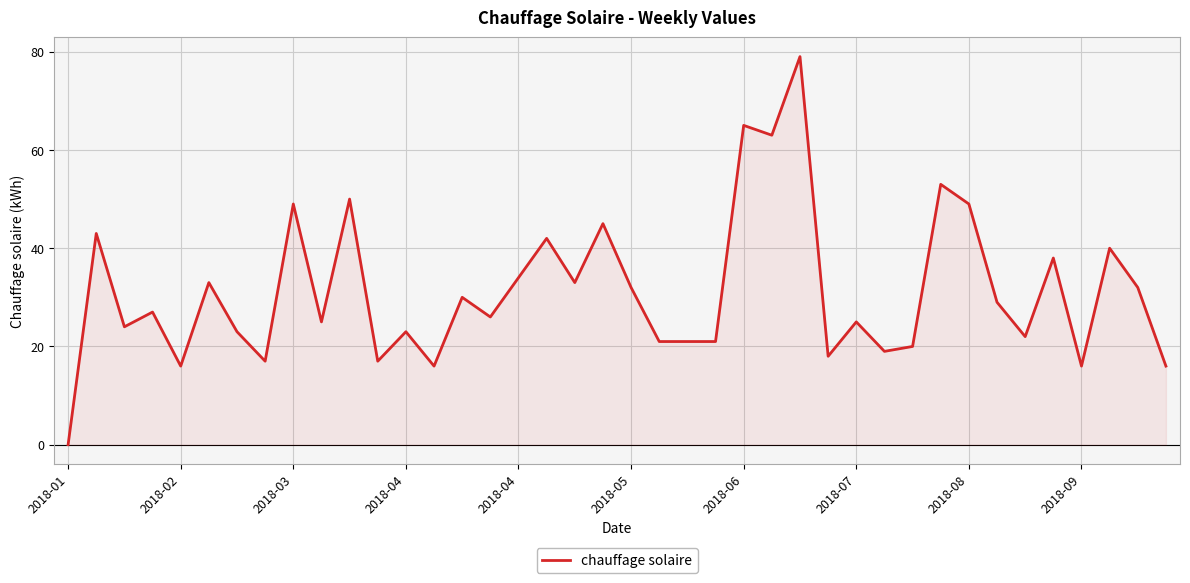

What is the maximum value shown in the chart?

79